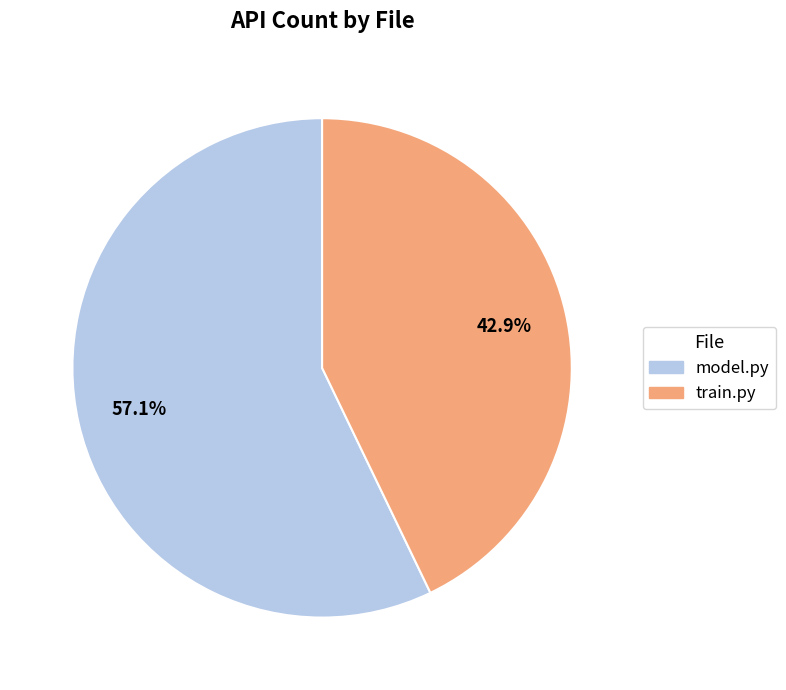

What percentage is NOT represented by train.py?

57.1%